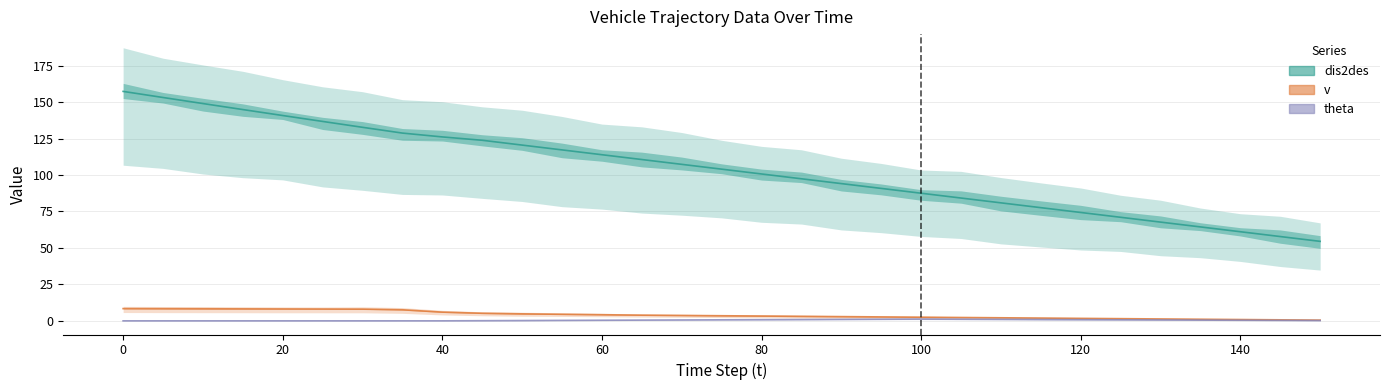

What is the difference between the maximum and second lowest values in the v series?

7.7